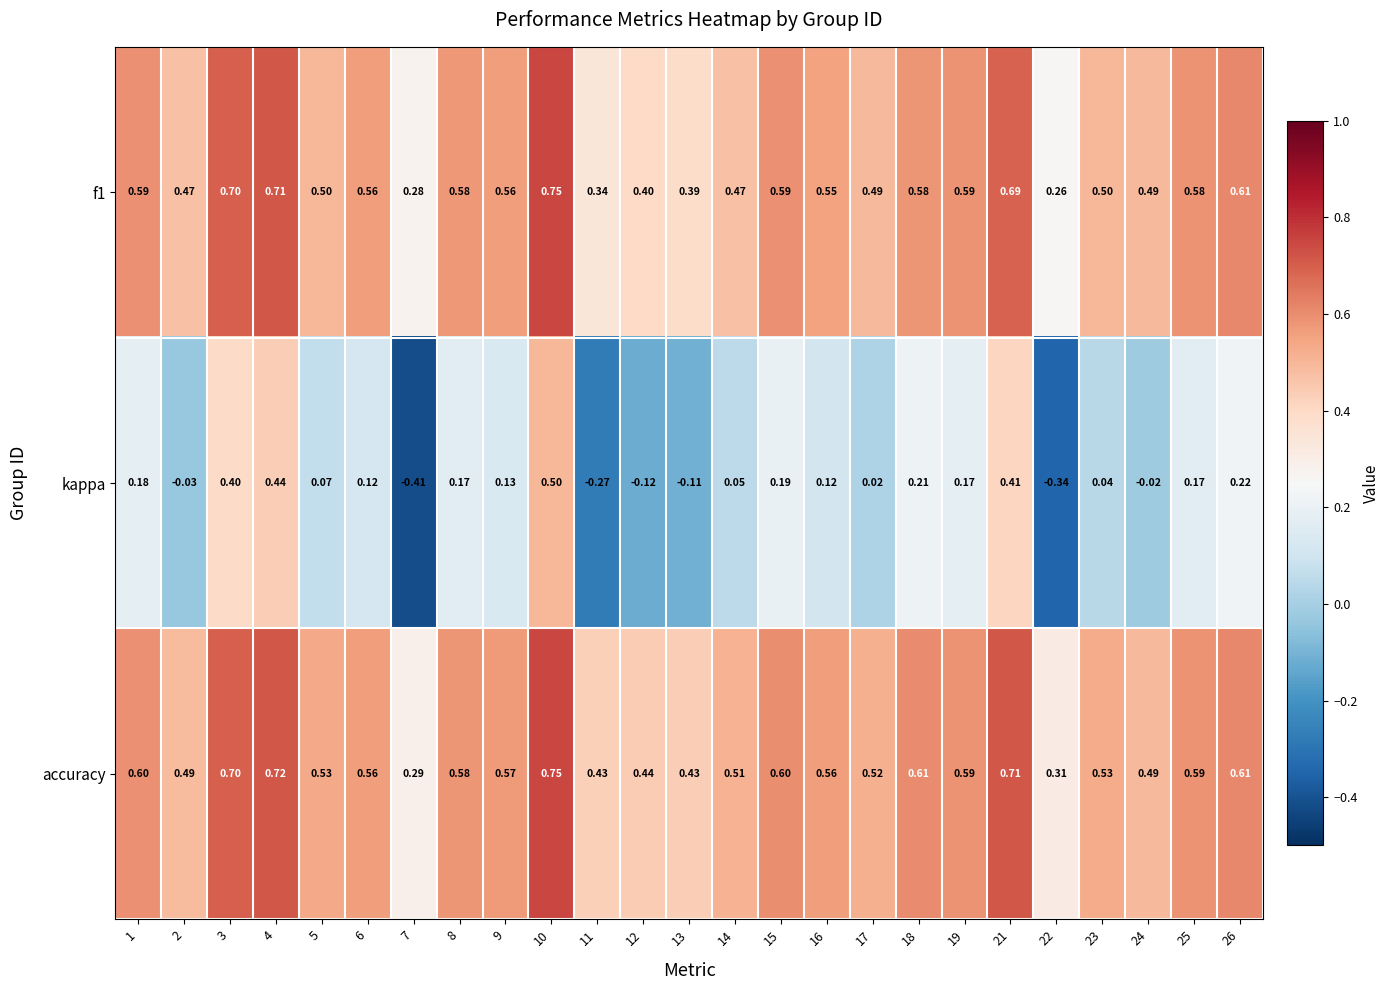

Which series has the largest total across all categories?

accuracy